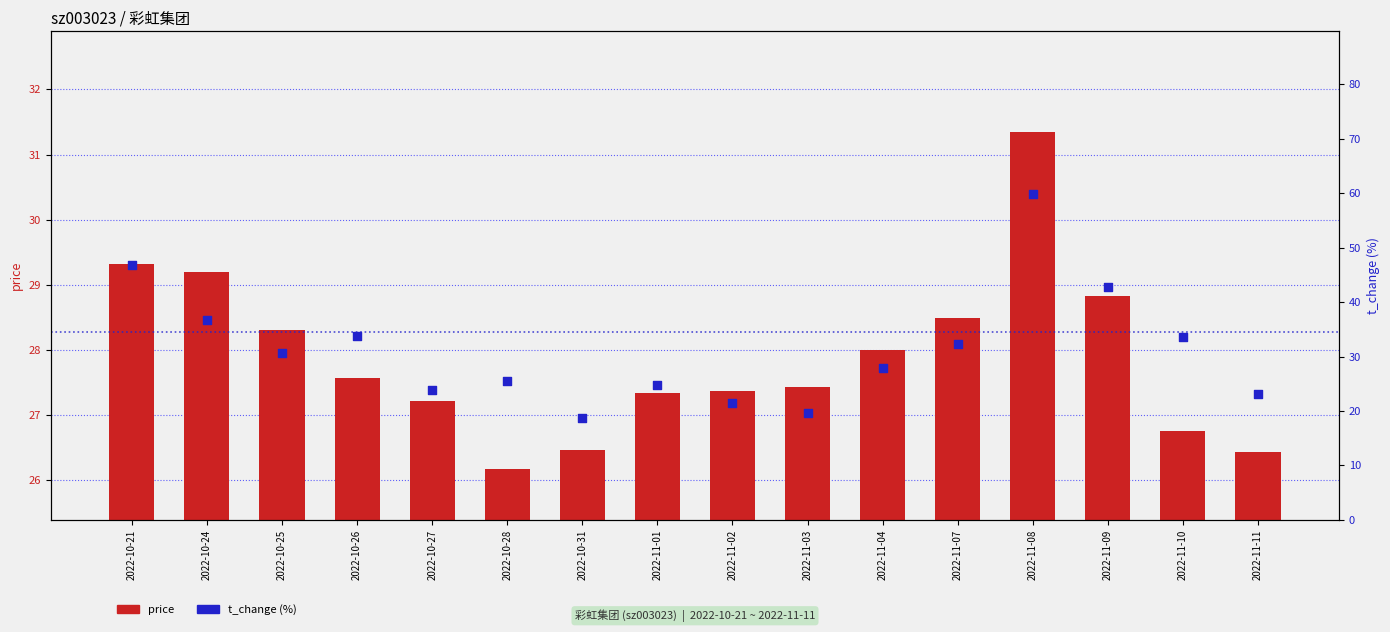

Which series has the largest total across all categories?

t_change